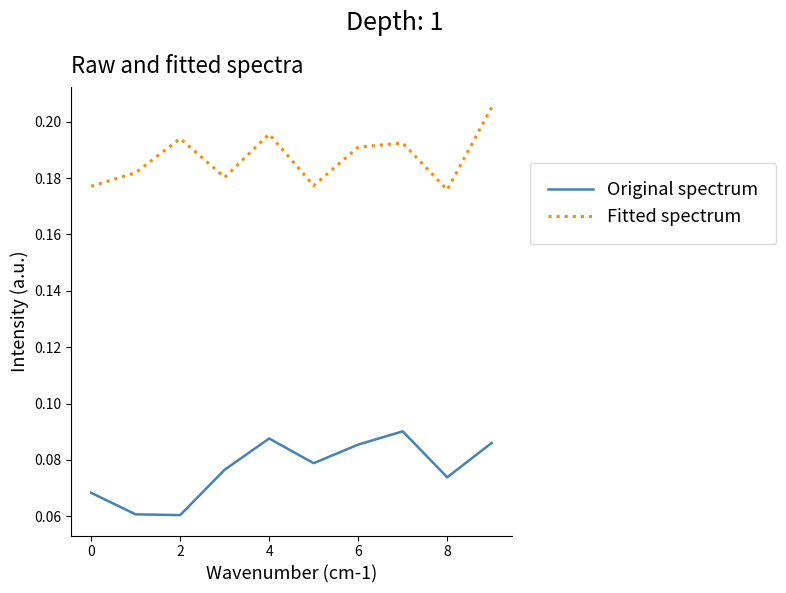

Which series has the largest total across all categories?

Fitted spectrum